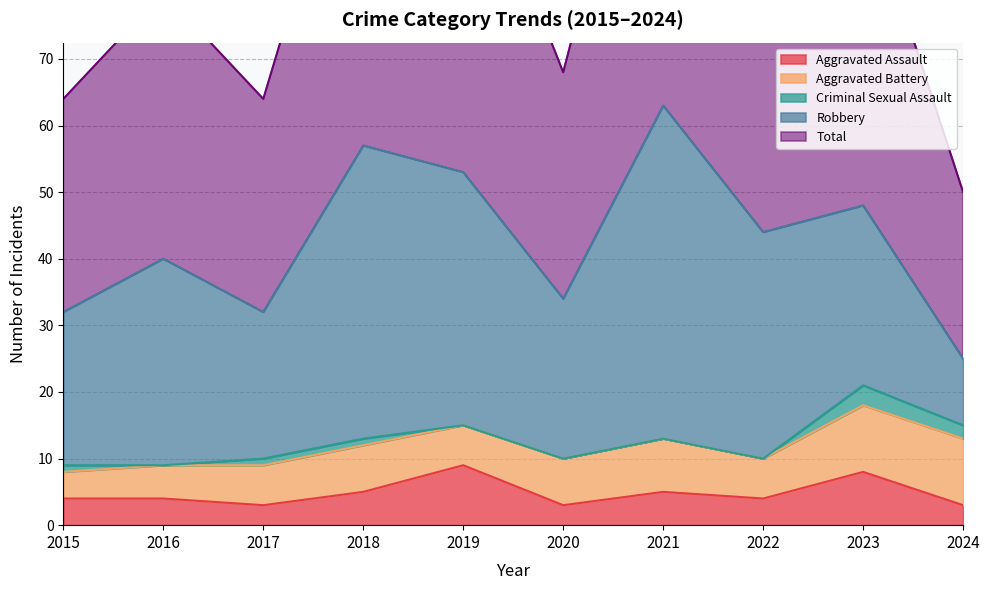

How many interior local peaks does the Aggravated Assault series have?

3